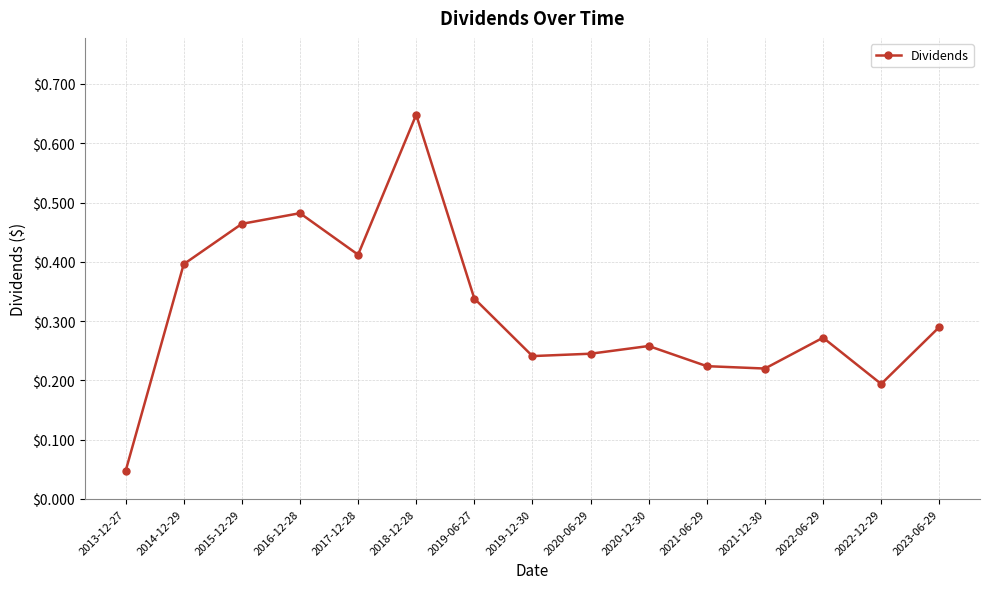

What position from the right is 2020-12-30?

6